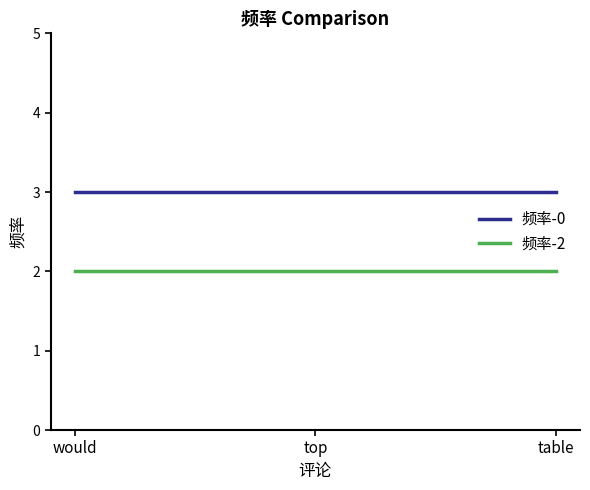

What are all the series names shown in the legend?

频率-0, 频率-2